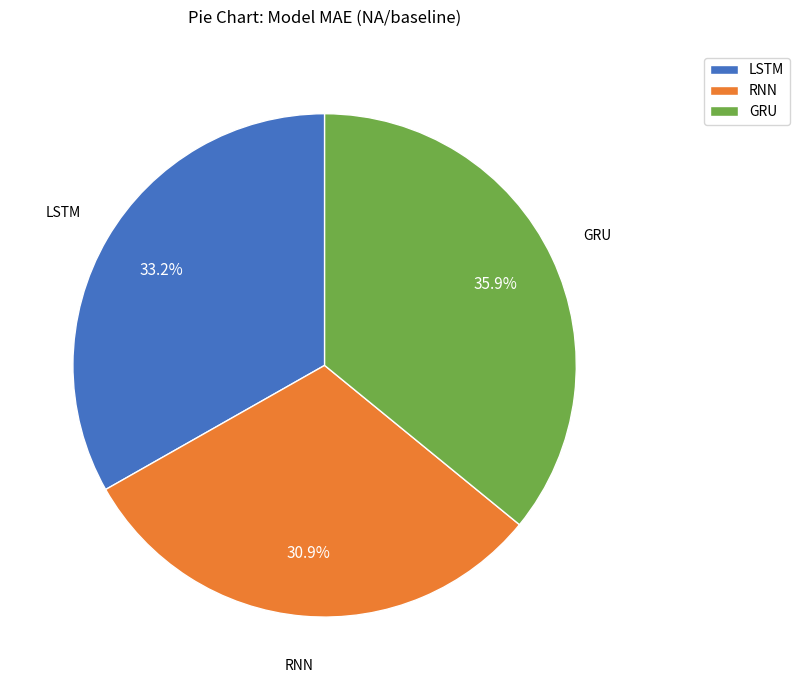

To the nearest percent, what percentage of the pie is GRU?

36%